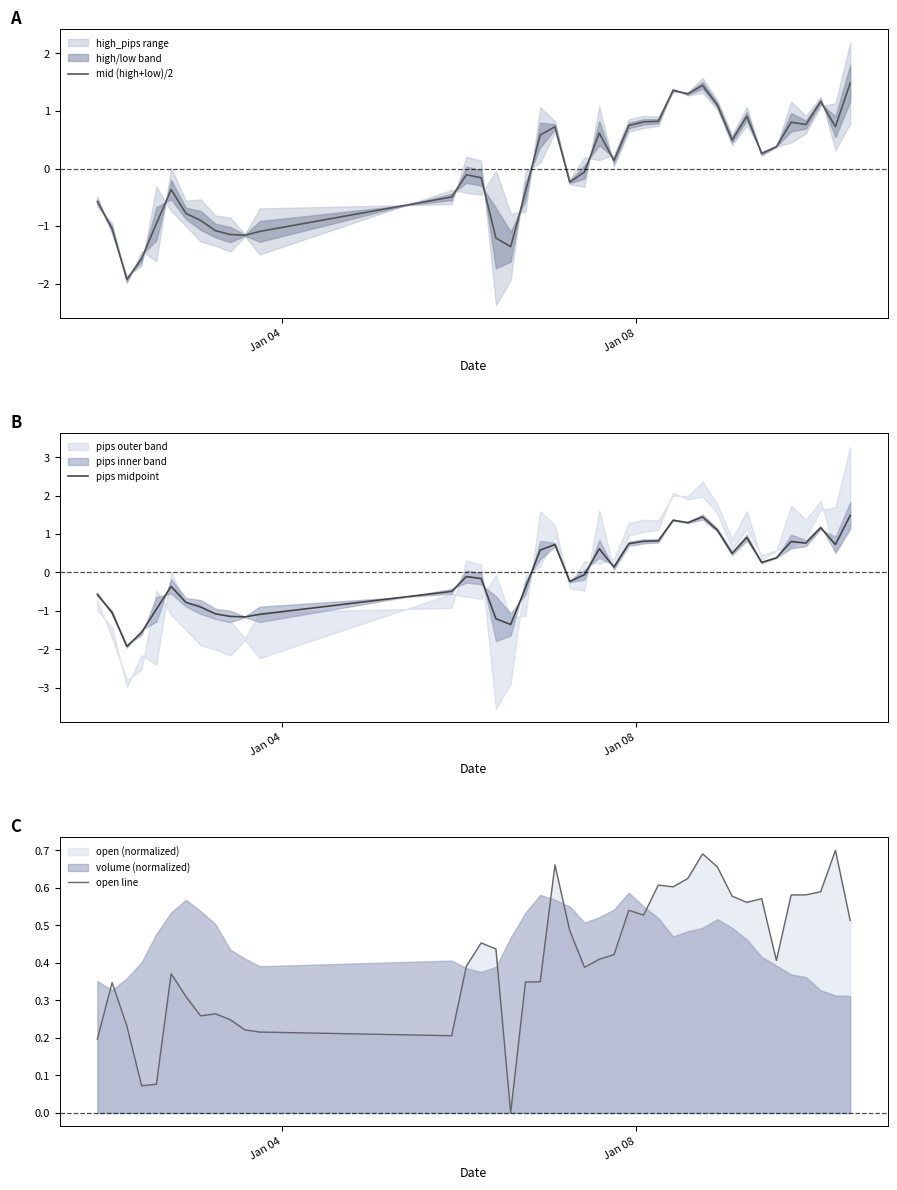

List the series in order of their peak value, lowest first.

open line, mid (high+low)/2, pips midpoint